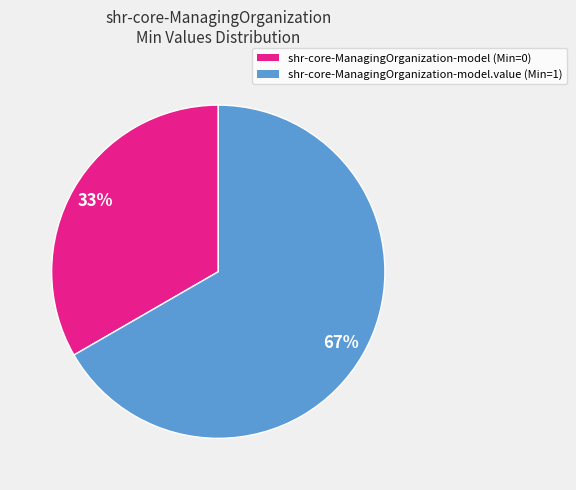

Does any single category account for the majority?

Yes